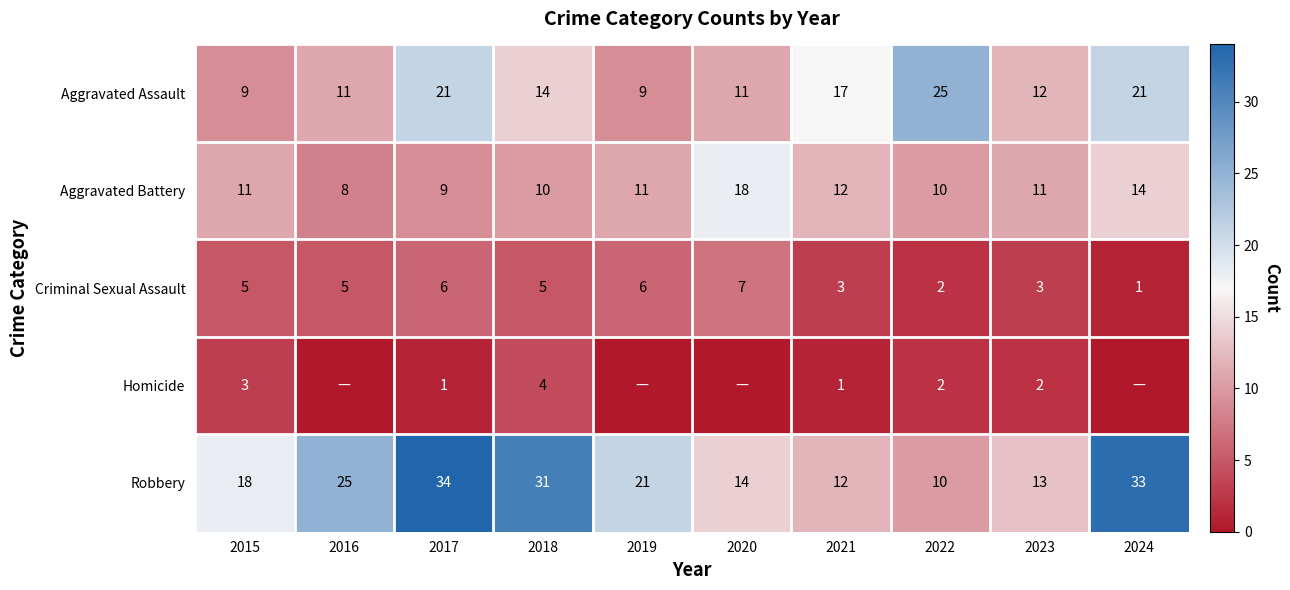

What is the difference between the highest and lowest values at 2021?

16